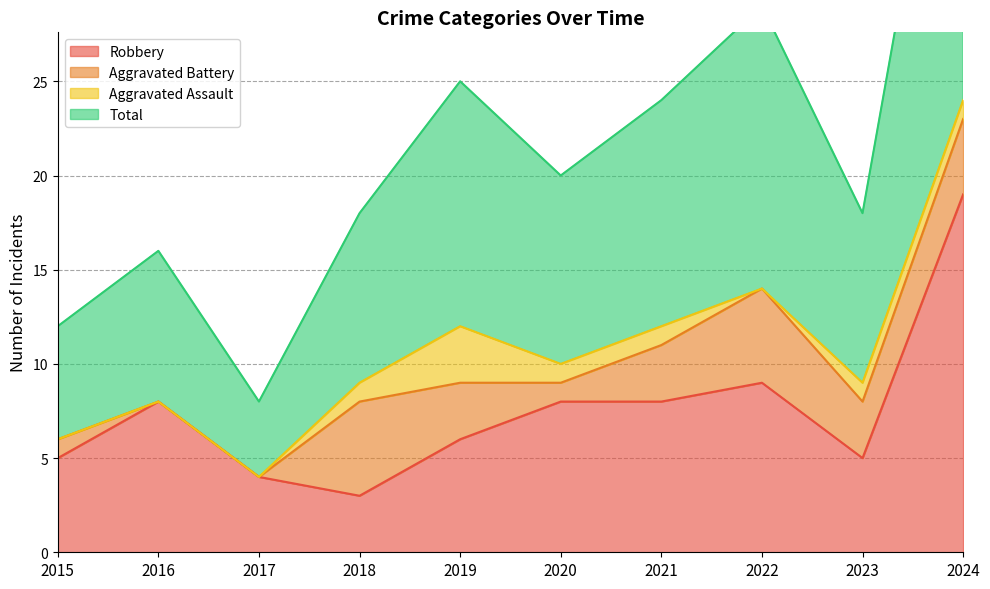

What is the approximate value of Total at 2022?

29